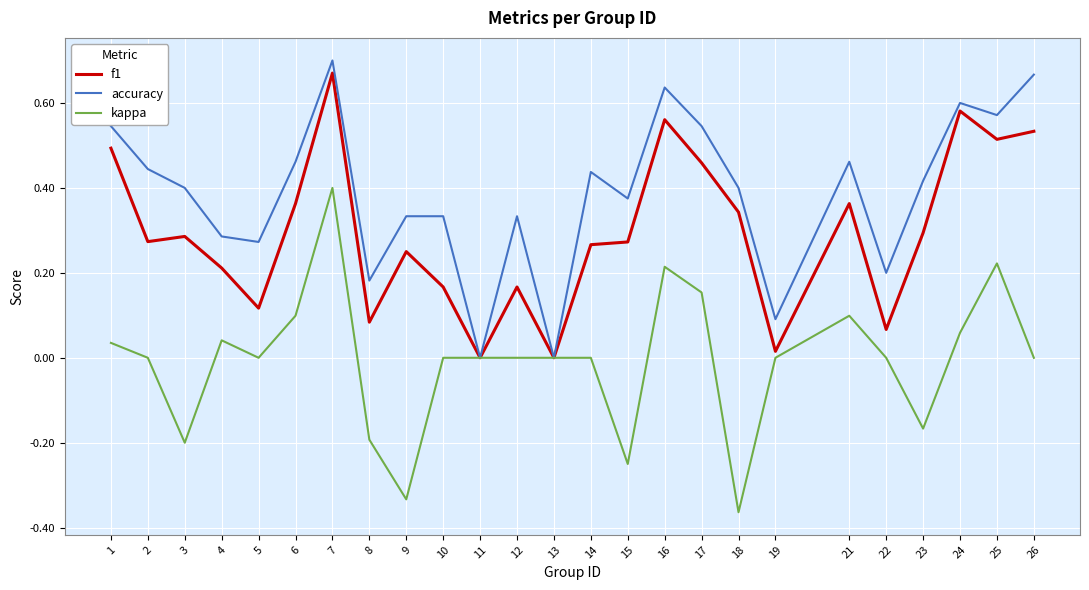

List the series in order of their overall mean, lowest first.

kappa, f1, accuracy